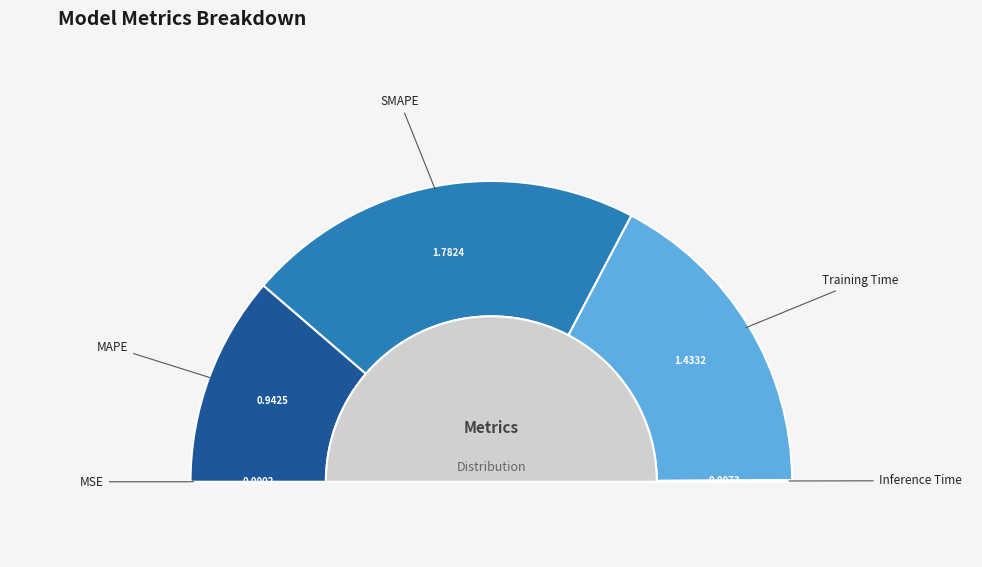

What percentage is NOT represented by Inference Time?

99.8%